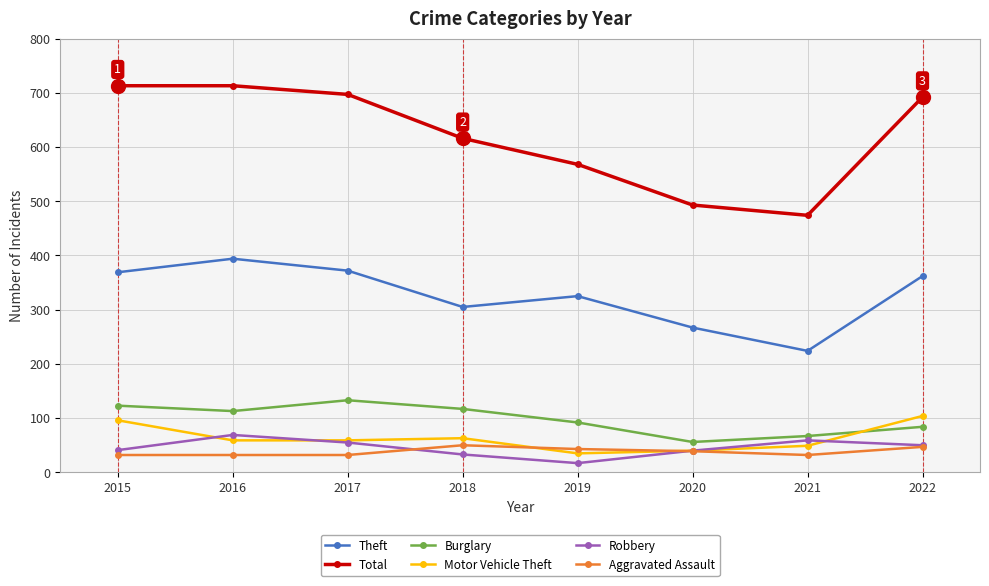

Is the value of Theft at 2020 greater than the value of Aggravated Assault at 2018?

Yes